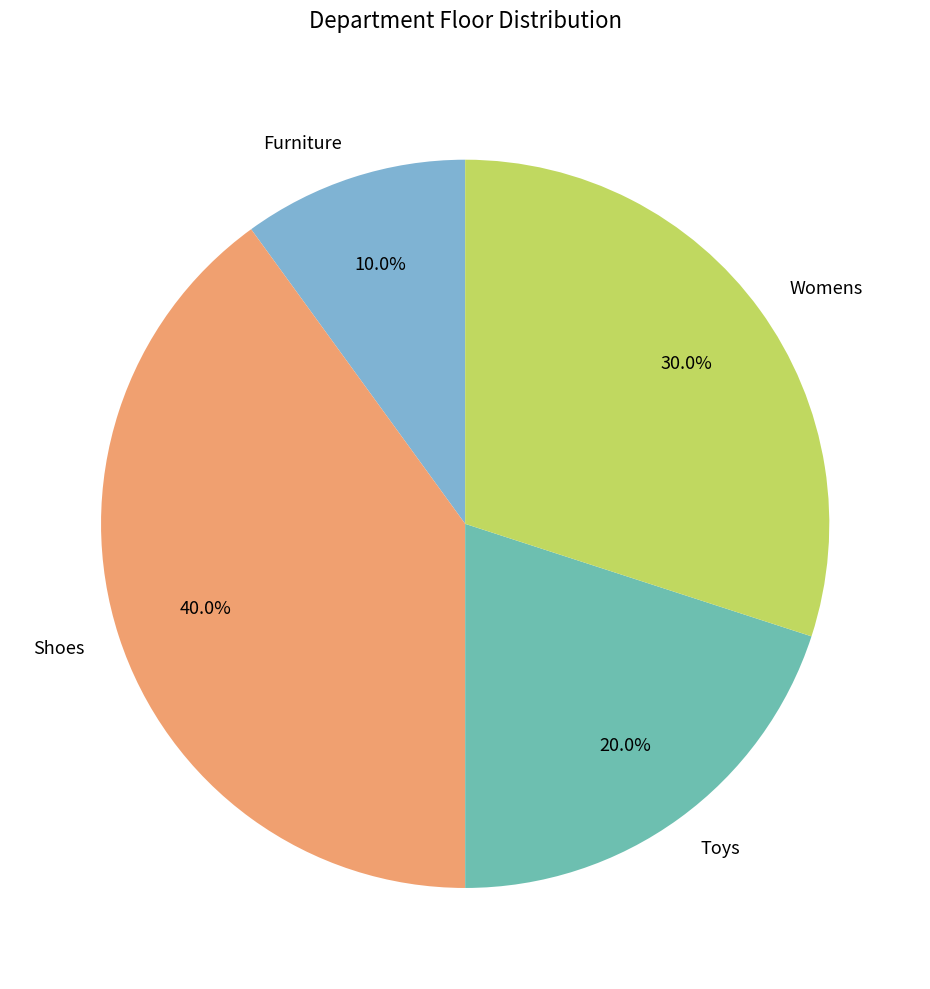

To the nearest percent, what portion does Womens represent?

30%